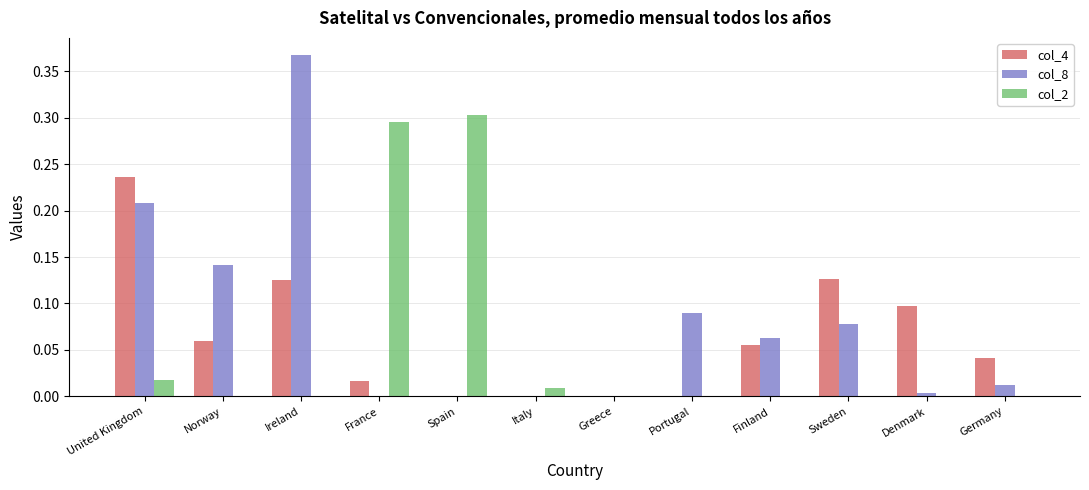

What is the sum of all col_2 values?

0.6